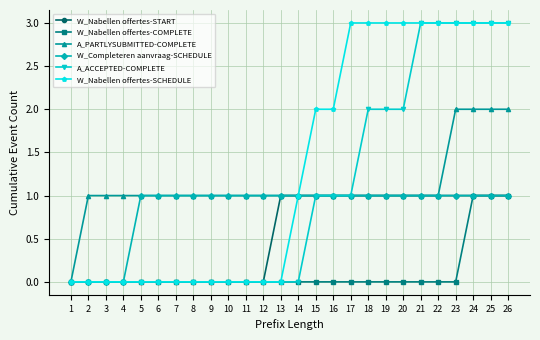

Reading left to right, what are all the values shown in this chart?

W_Nabellen offertes-START: 0	0	0	0	0	0	0	0	0	0	0	0	1	1	1	1	1	1	1	1	1	1	1	1	1	1
W_Nabellen offertes-COMPLETE: 0	0	0	0	0	0	0	0	0	0	0	0	0	0	0	0	0	0	0	0	0	0	0	1	1	1
A_PARTLYSUBMITTED-COMPLETE: 0	1	1	1	1	1	1	1	1	1	1	1	1	1	1	1	1	1	1	1	1	1	2	2	2	2
W_Completeren aanvraag-SCHEDULE: 0	0	0	0	1	1	1	1	1	1	1	1	1	1	1	1	1	1	1	1	1	1	1	1	1	1
A_ACCEPTED-COMPLETE: 0	0	0	0	0	0	0	0	0	0	0	0	0	0	1	1	1	2	2	2	3	3	3	3	3	3
W_Nabellen offertes-SCHEDULE: 0	0	0	0	0	0	0	0	0	0	0	0	0	1	2	2	3	3	3	3	3	3	3	3	3	3